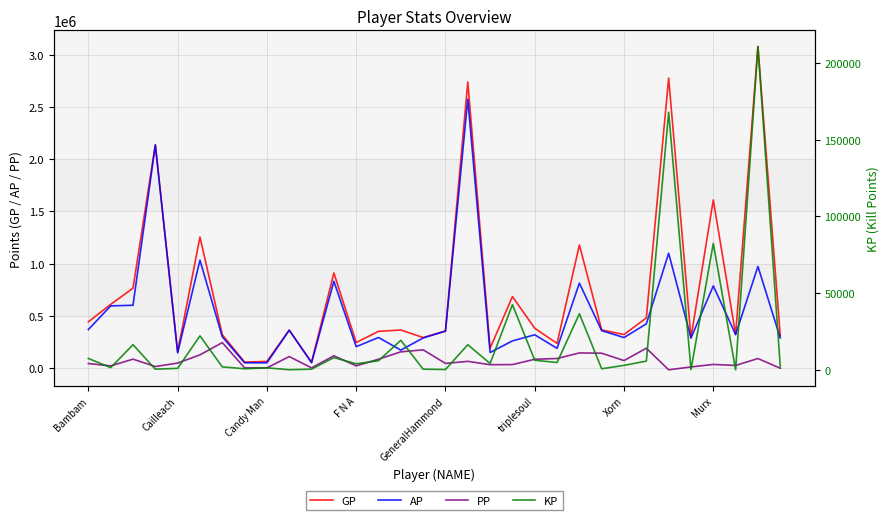

Which category has the lowest value across all series?

26